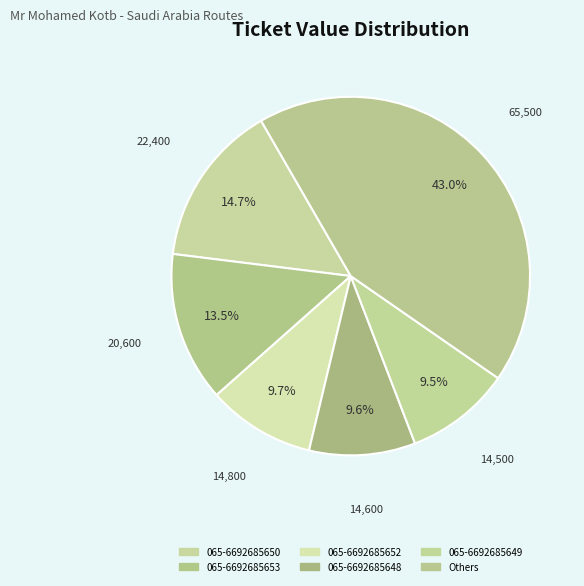

How many segments does this pie chart have?

6